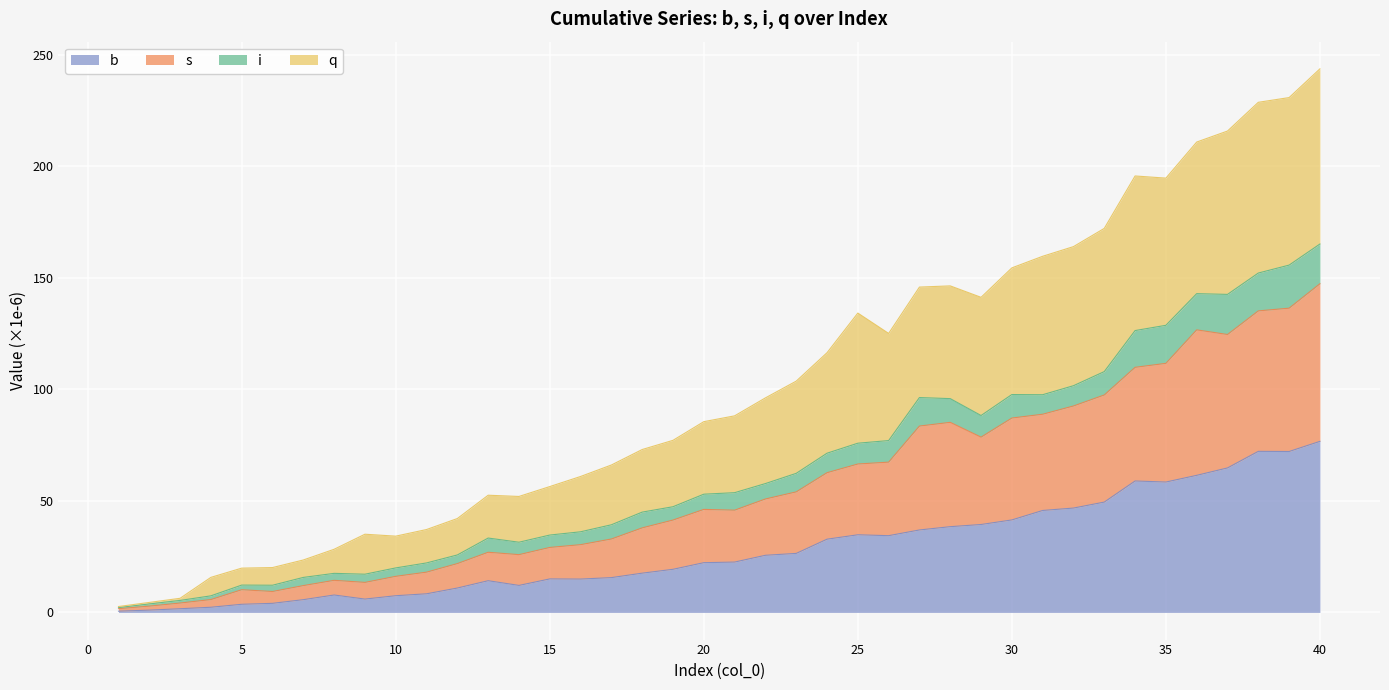

What is the approximate value of b at 14?

12.1